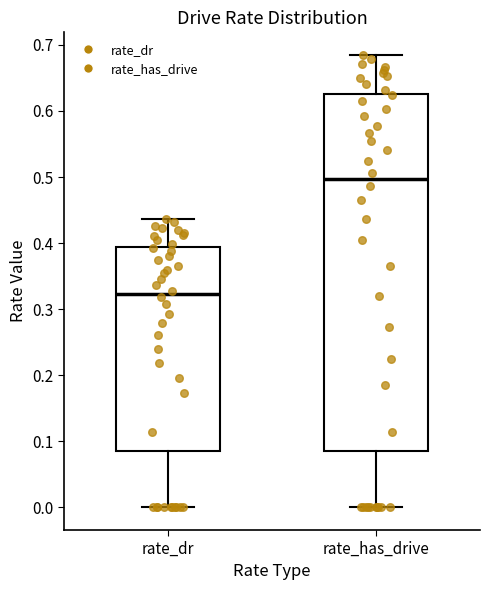

Which box is the tallest, from its lower edge to its upper edge?

rate_has_drive